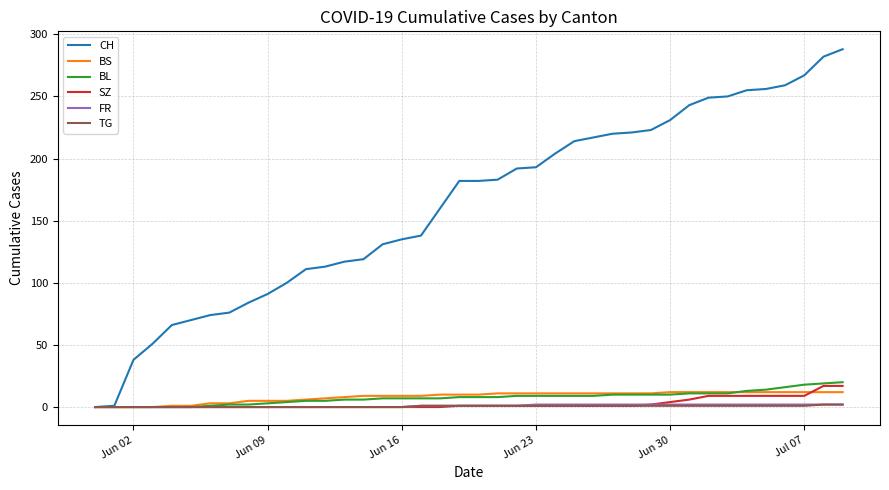

What is the greatest value displayed?

288